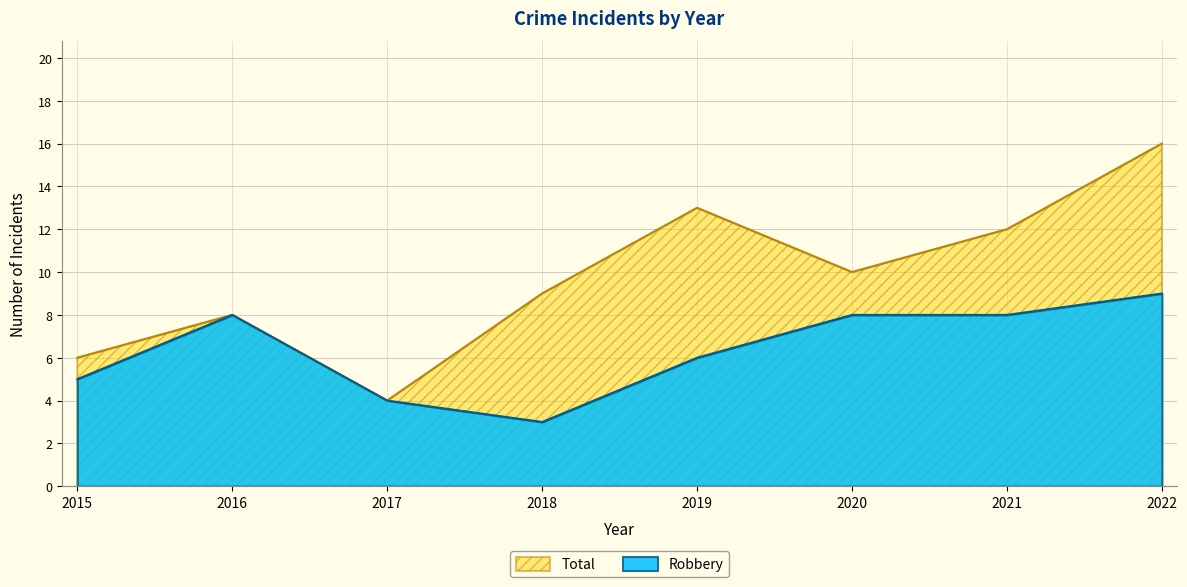

What is the value of the Total point at the 3rd from the left?

4